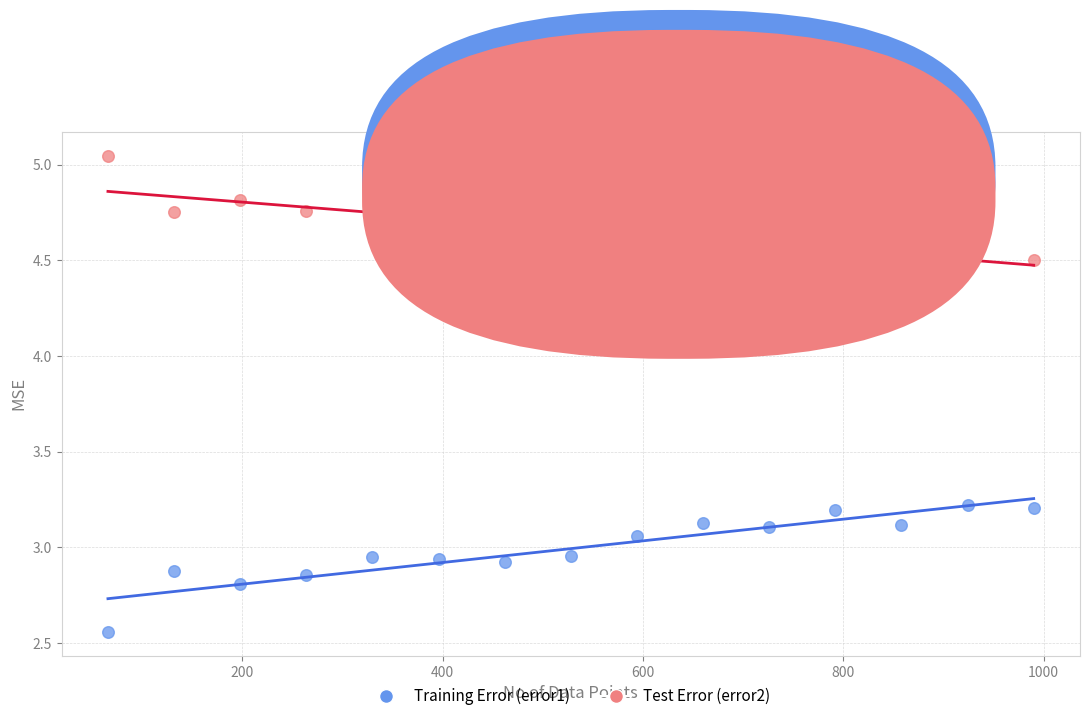

What are all the series names shown in the legend?

Training Error (error1), Test Error (error2)